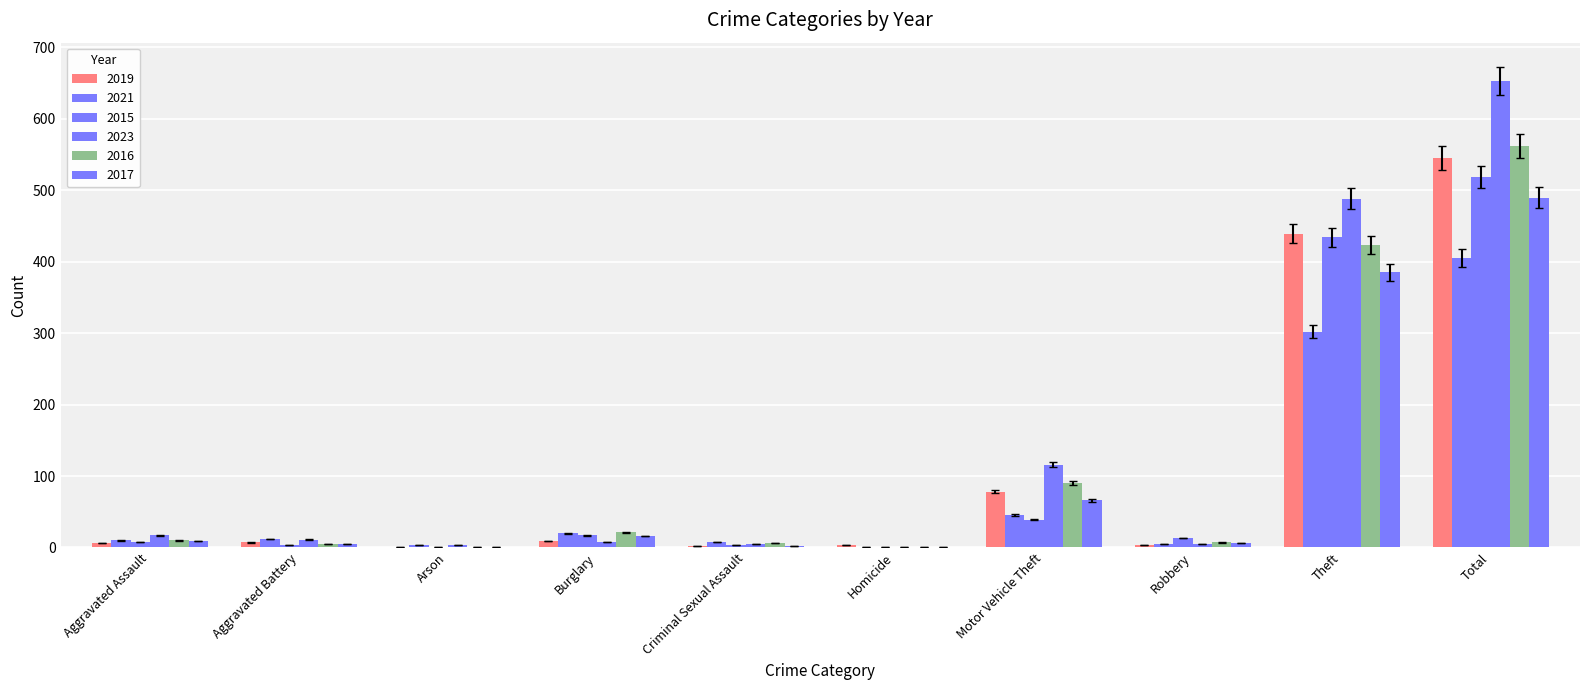

At how many categories does at least one series exceed 340?

2